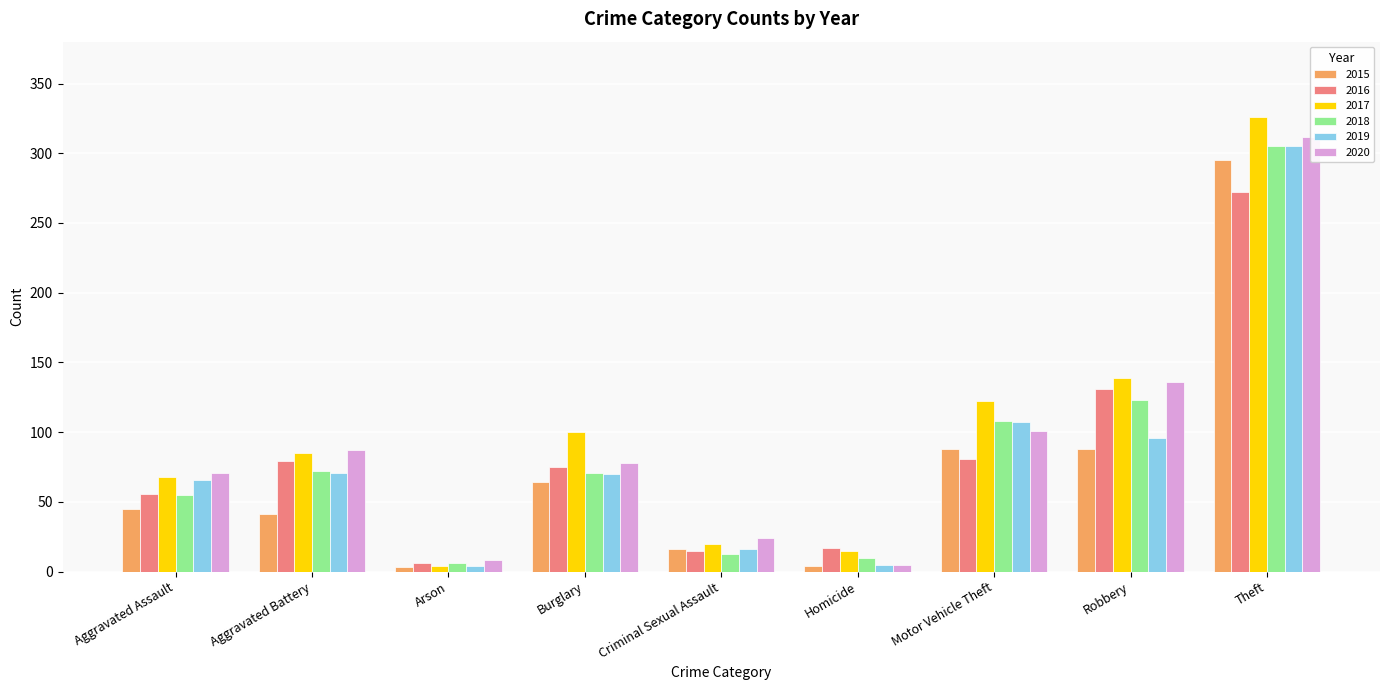

What are all the series names shown in the legend?

2015, 2016, 2017, 2018, 2019, 2020